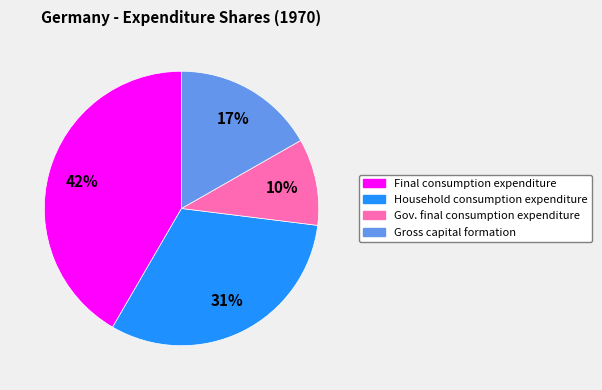

To the nearest percent, what is the average slice percentage?

25%